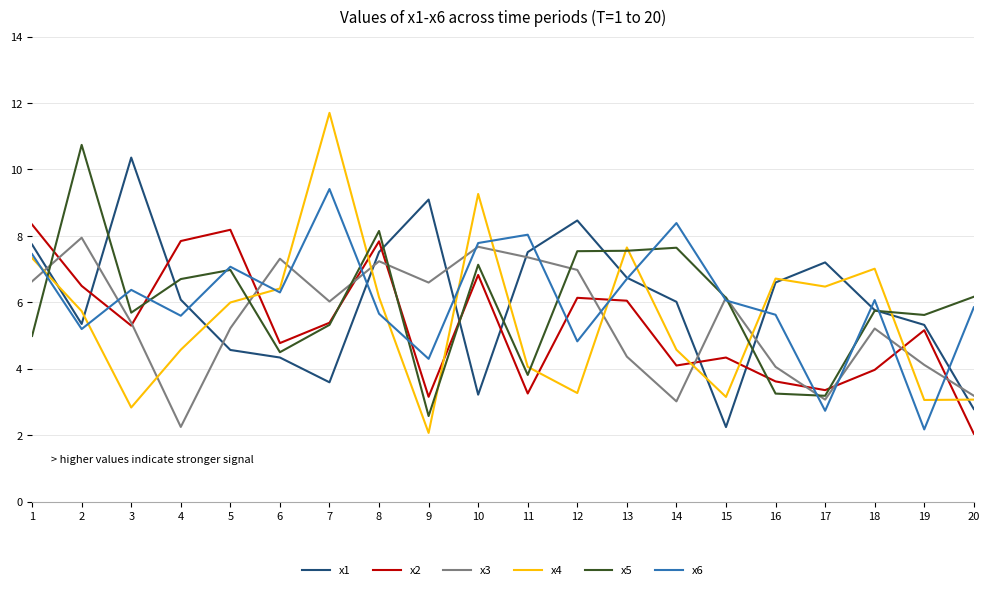

What is the sum of all x5 values?

119.5